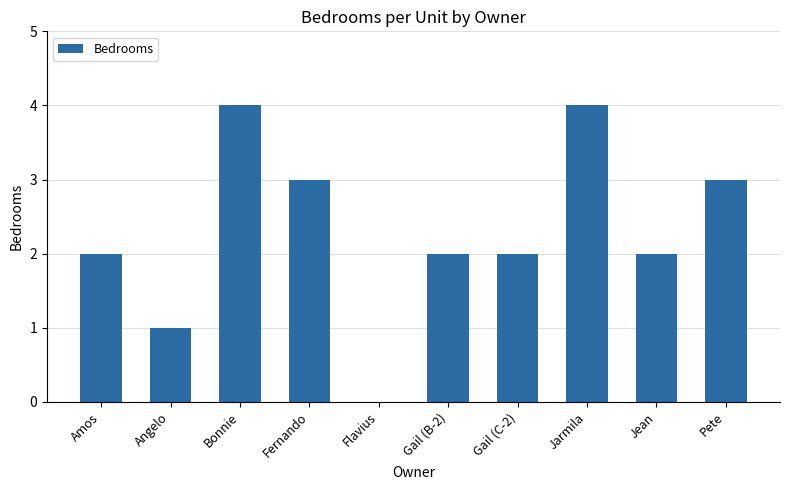

Between Angelo and Jean, which is larger?

Jean